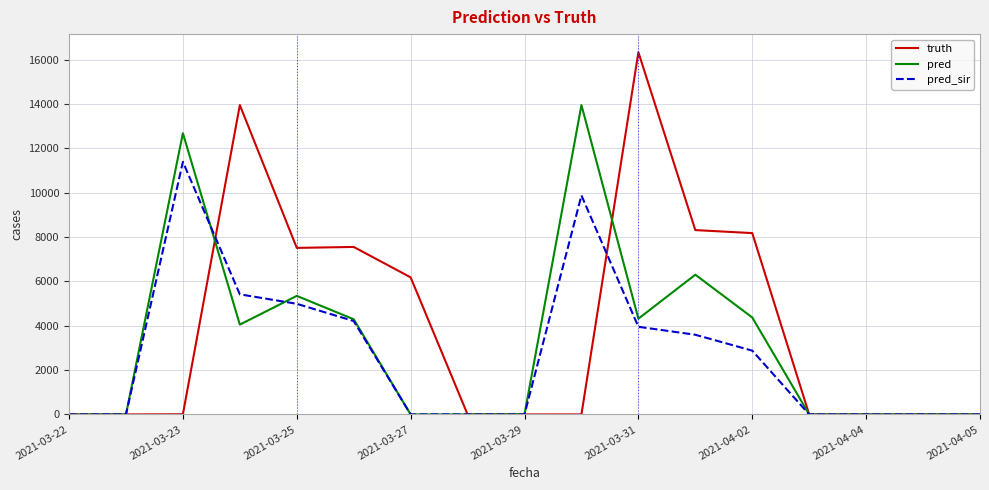

Which series has the largest total across all categories?

truth